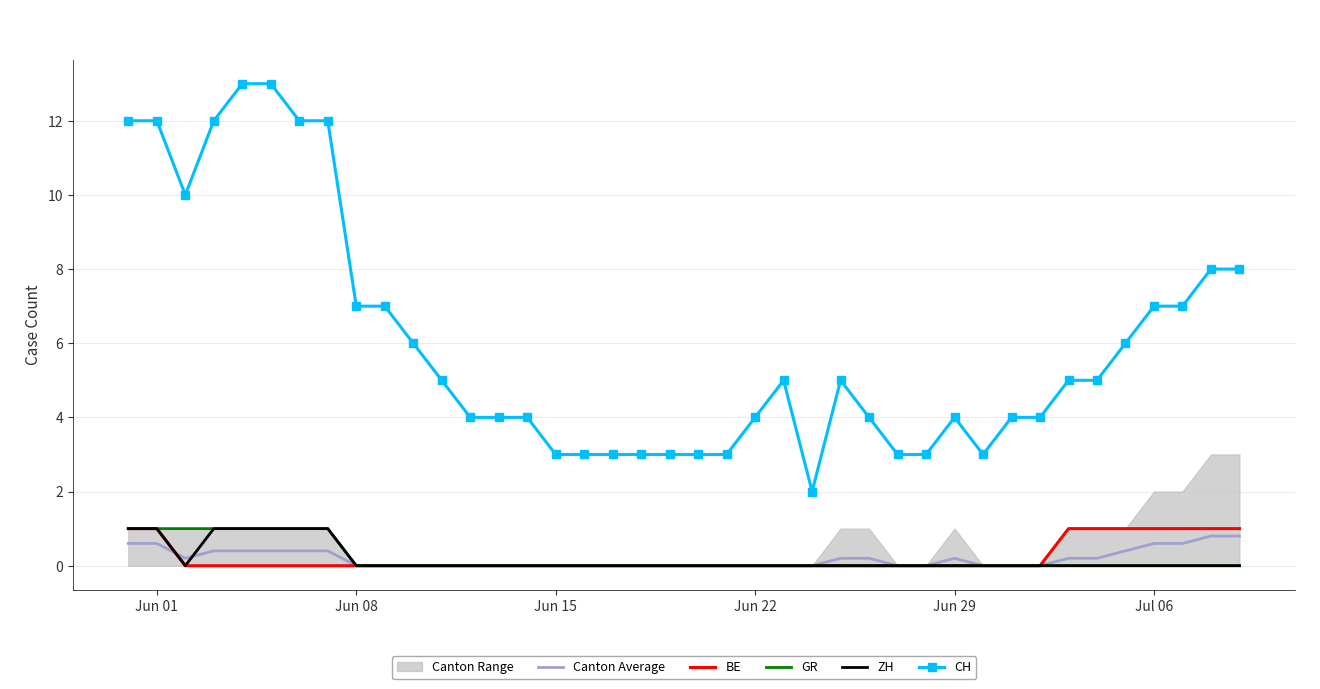

True or false: Canton Average and CH cross at least once.

False